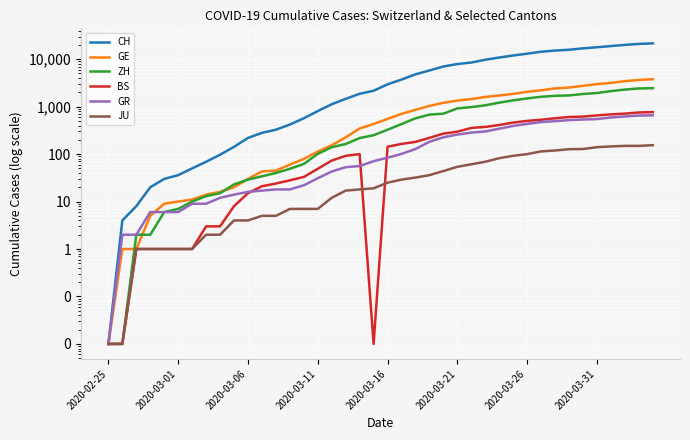

What is the sum of the BS values at 18 and 11?

121.0